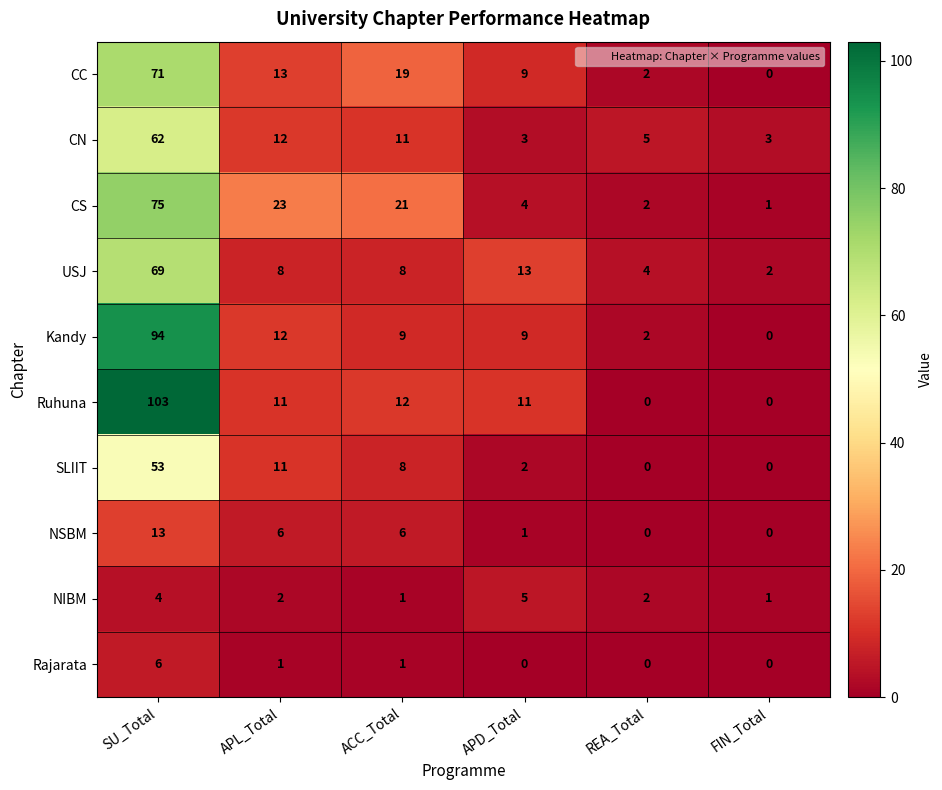

Rank the categories by CC value from lowest to highest.

FIN_Total, REA_Total, APD_Total, APL_Total, ACC_Total, SU_Total